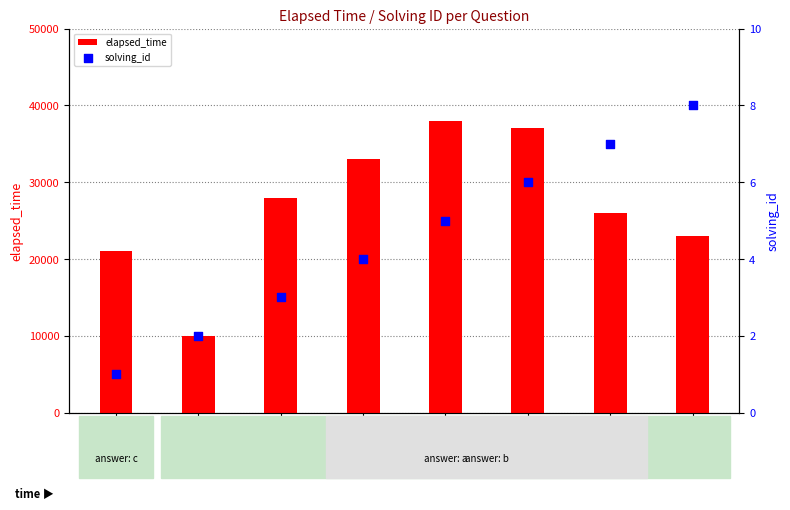

Which series contains the lowest Y value?

solving_id